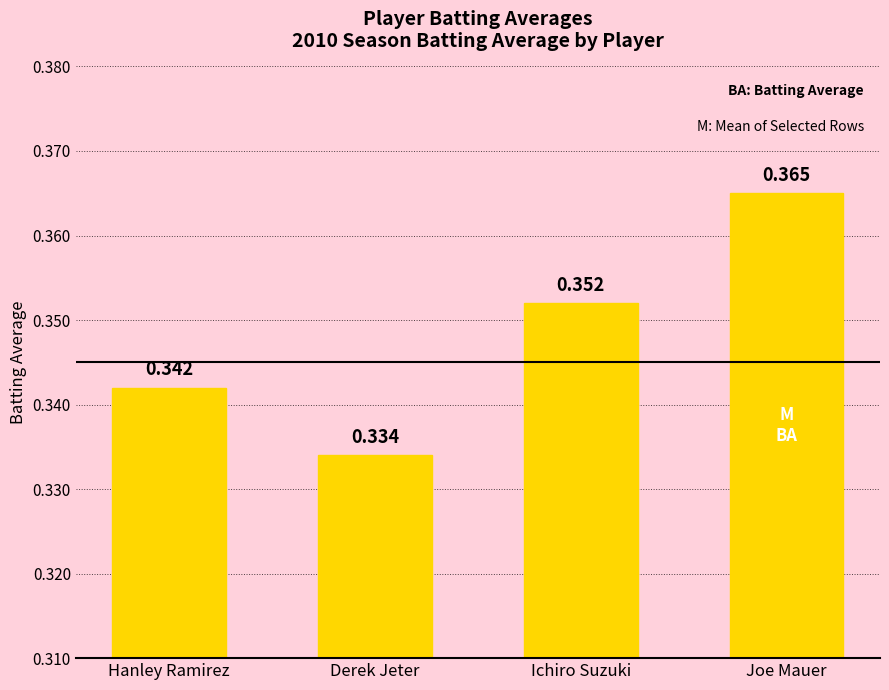

Rank the categories by value from lowest to highest.

Derek Jeter, Hanley Ramirez, Ichiro Suzuki, Joe Mauer